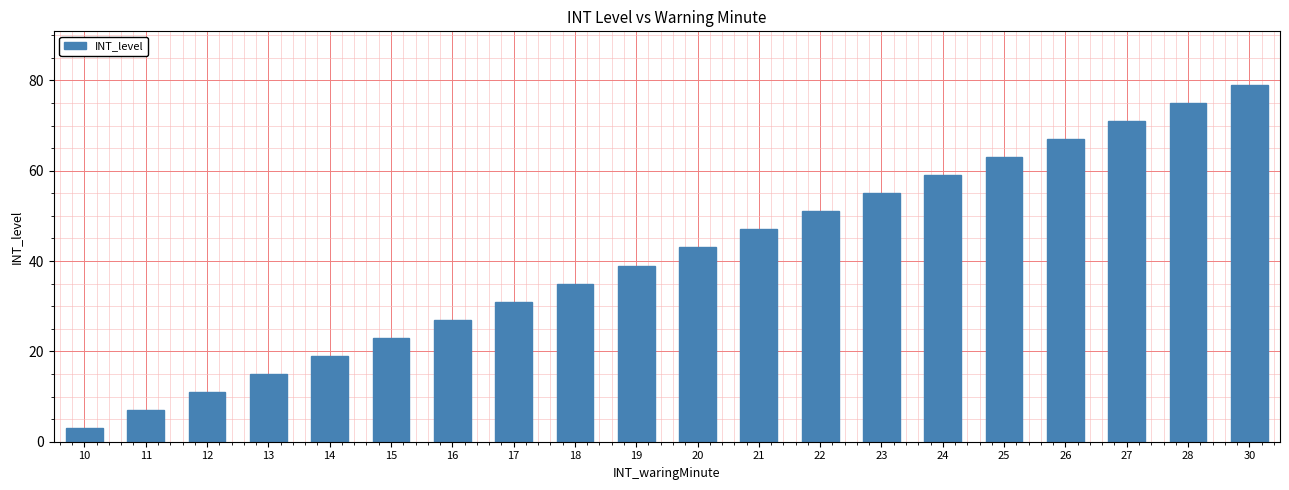

What is the difference between the maximum and minimum values?

76